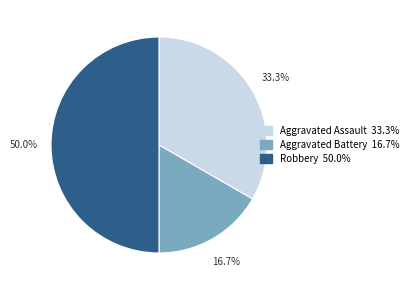

How much of the chart is everything except Aggravated Assault?

66.7%